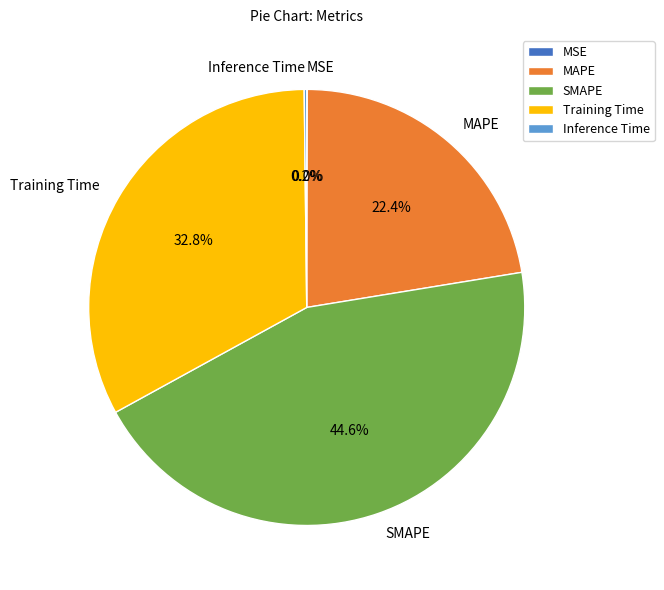

What is the total percentage of Training Time and SMAPE?

77.4%